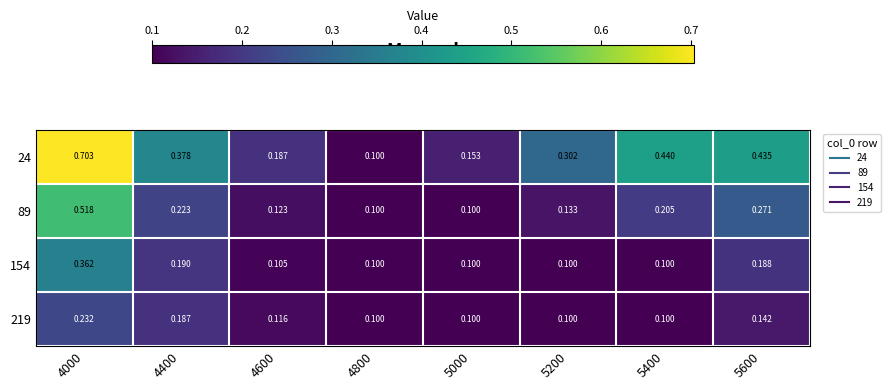

Is the value of 89 at 5000 greater than the value of 219 at 4600?

No